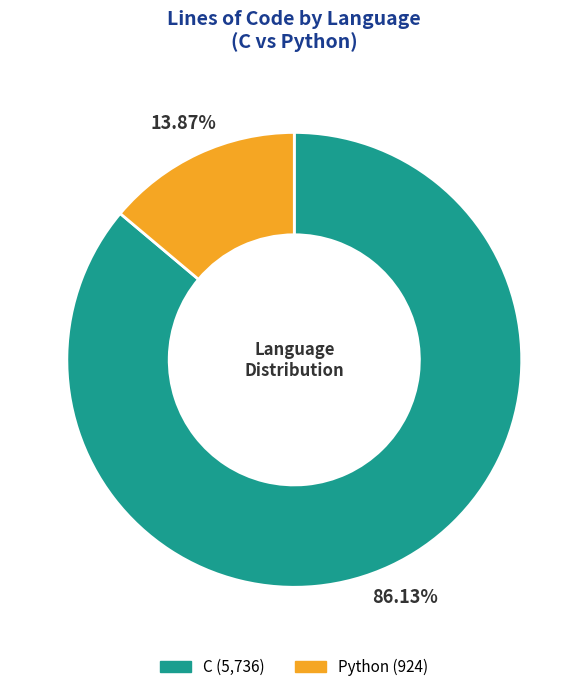

Which category has the smallest portion of the pie?

Python